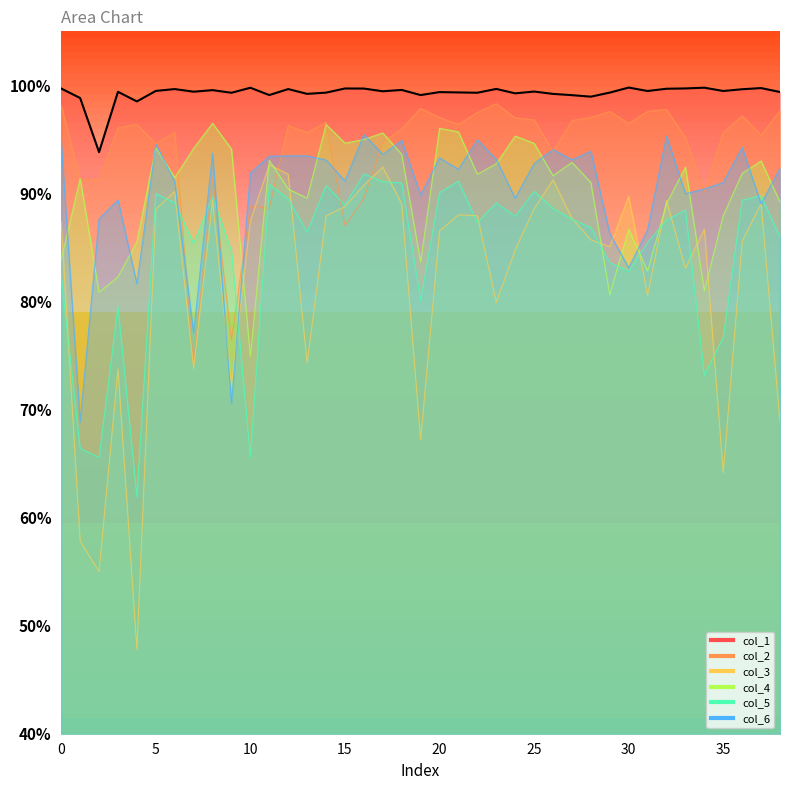

At which category does col_5 reach its first local peak?

3